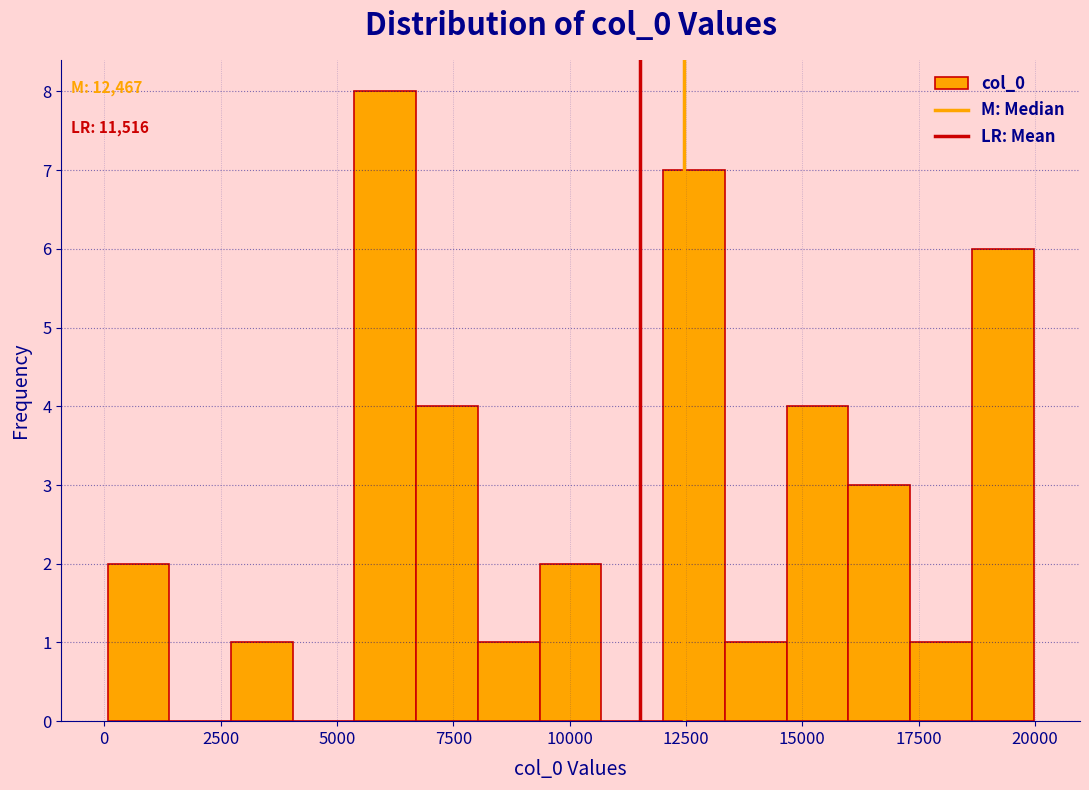

Around what value on the x-axis is the tallest bar? Give the approximate position of its centre, as read against the axis.

6000